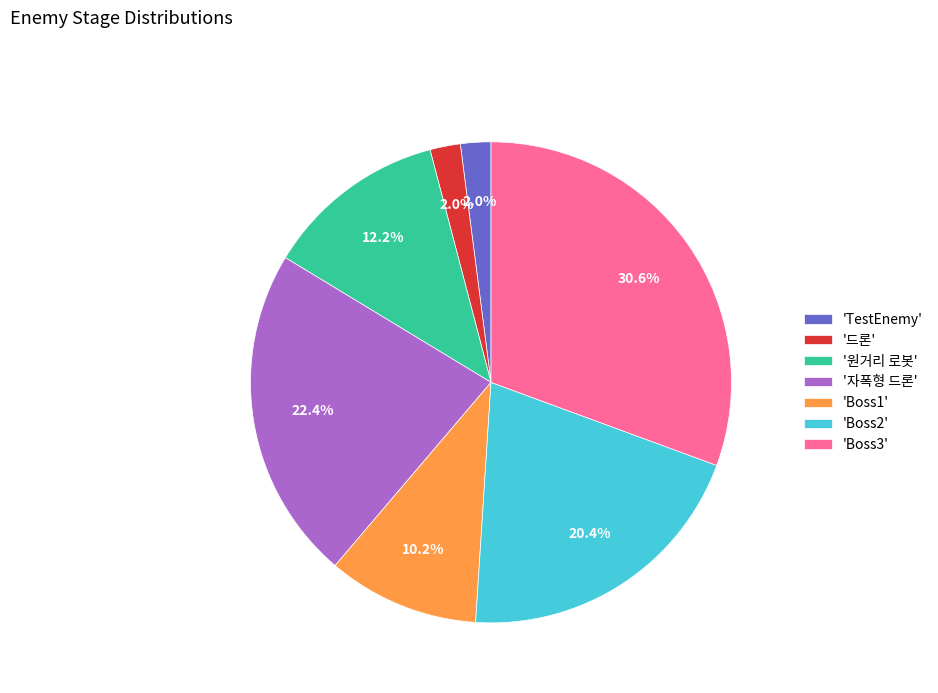

Which category has the biggest portion of the pie?

'Boss3'